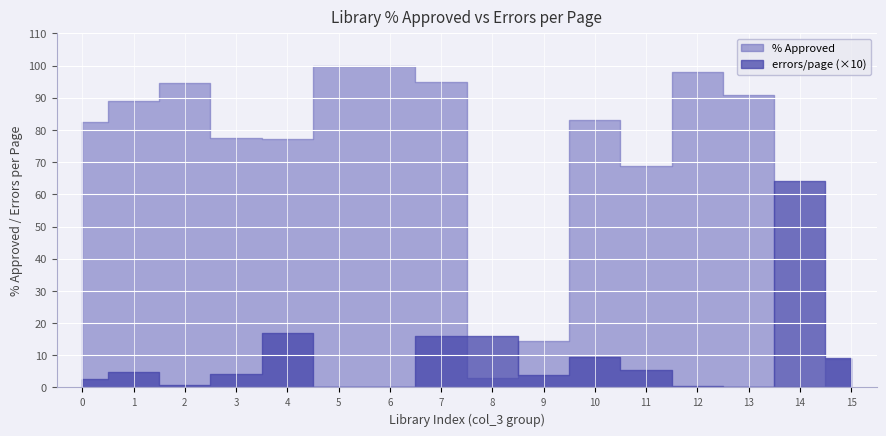

Reading left to right, extract all data points from this chart.

% Approved: 82.4	88.9	94.7	77.4	77.3	100.0	100.0	95.0	2.9	14.3	83.0	68.7	98.2	90.9	0.0	8.9
errors/page: 2.5	4.8	0.7	4.1	17.1	0.0	0.0	15.8	16.0	3.9	9.3	5.4	0.6	0.0	64.2	9.1